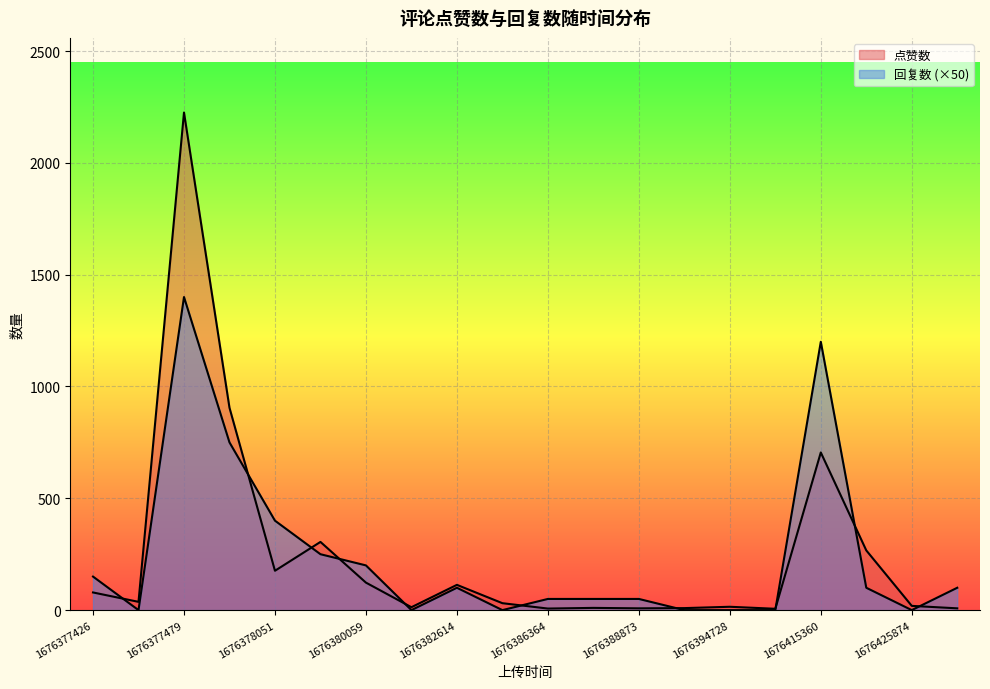

Which series has the widest spread of values?

点赞数